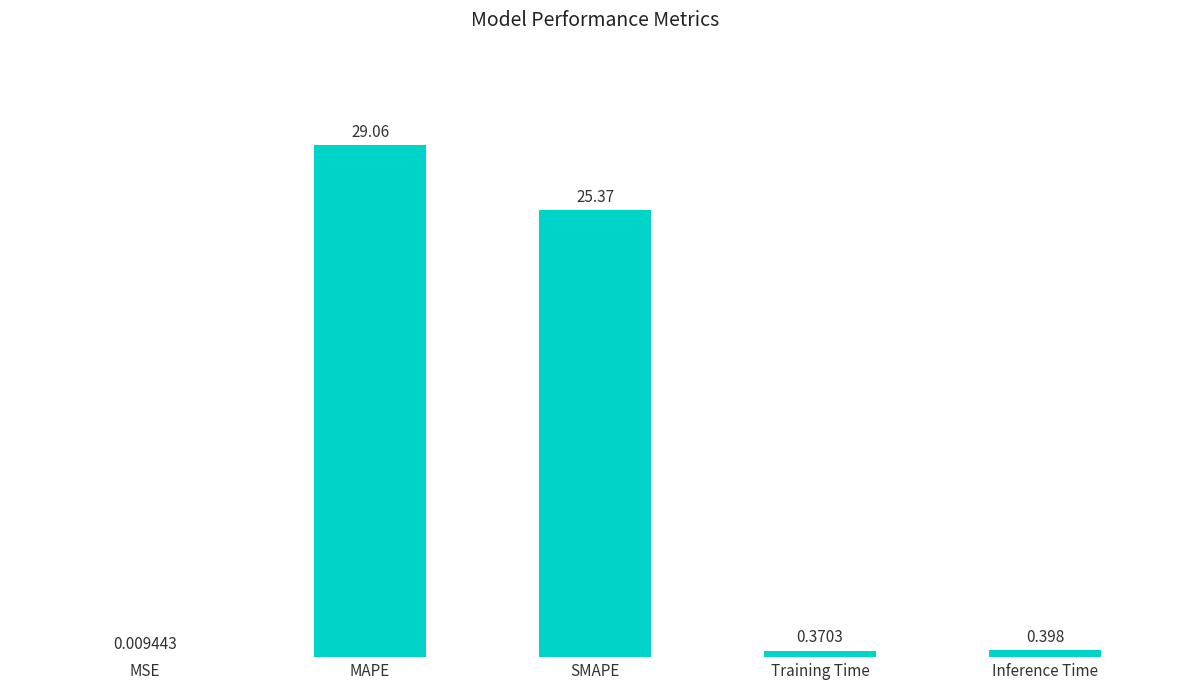

At which label is the value closest to 14?

SMAPE